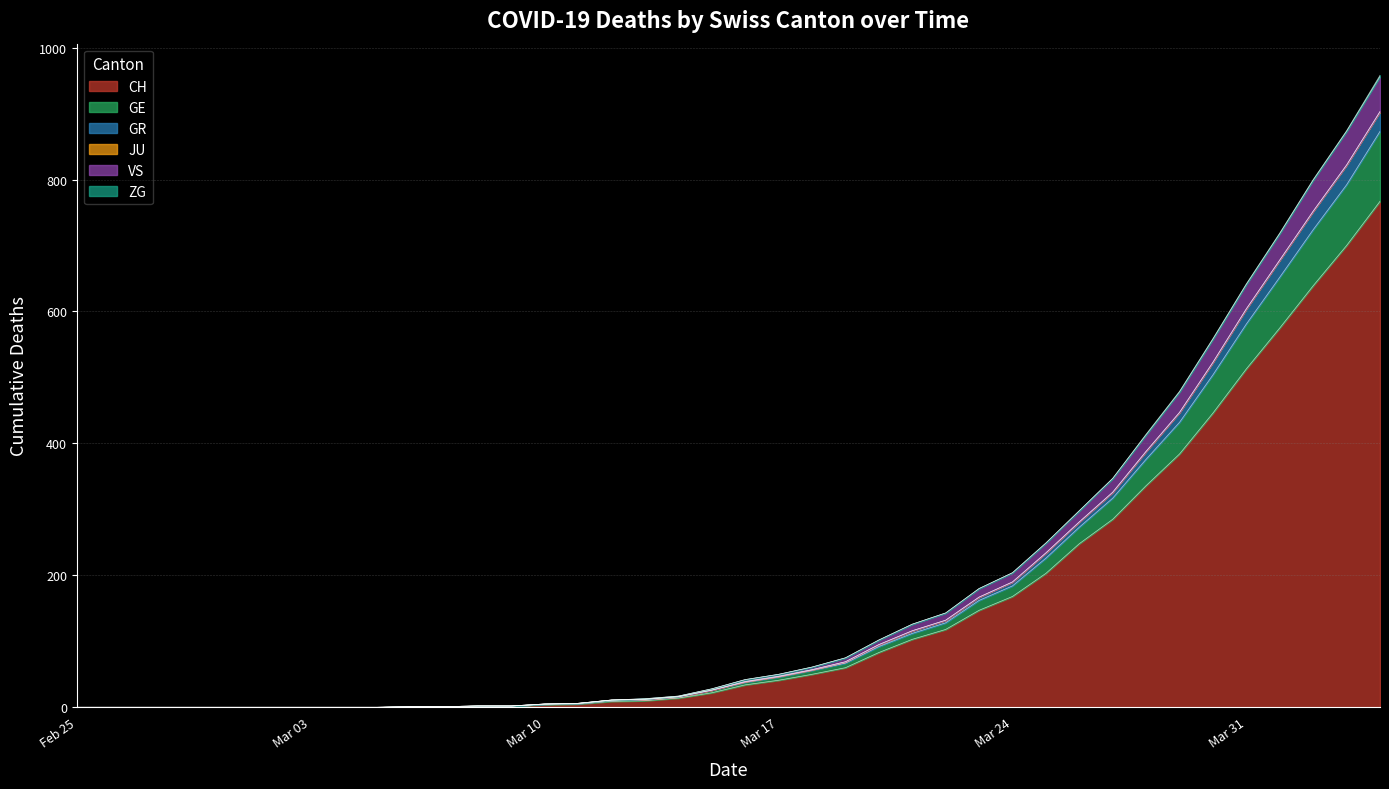

True or false: GE has more than 0 points higher than both neighbors.

False